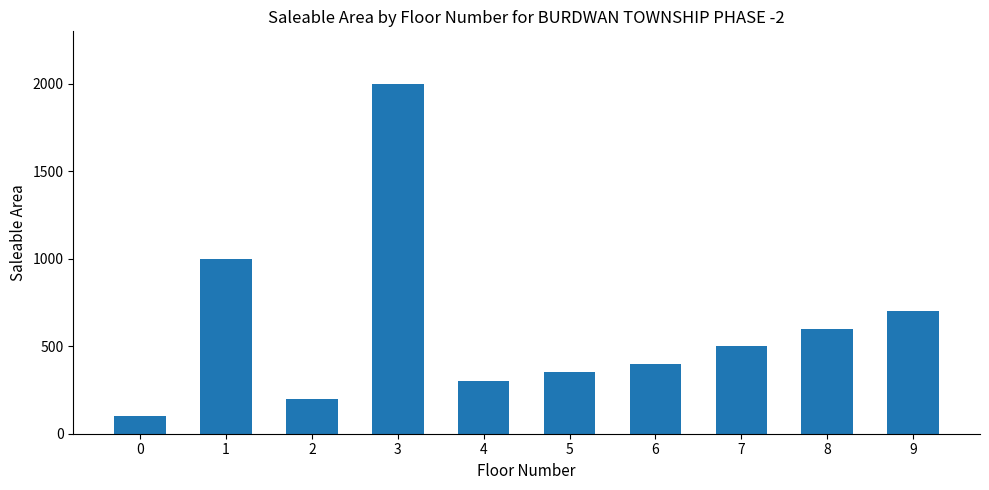

Between 5 and 8, which is larger?

8